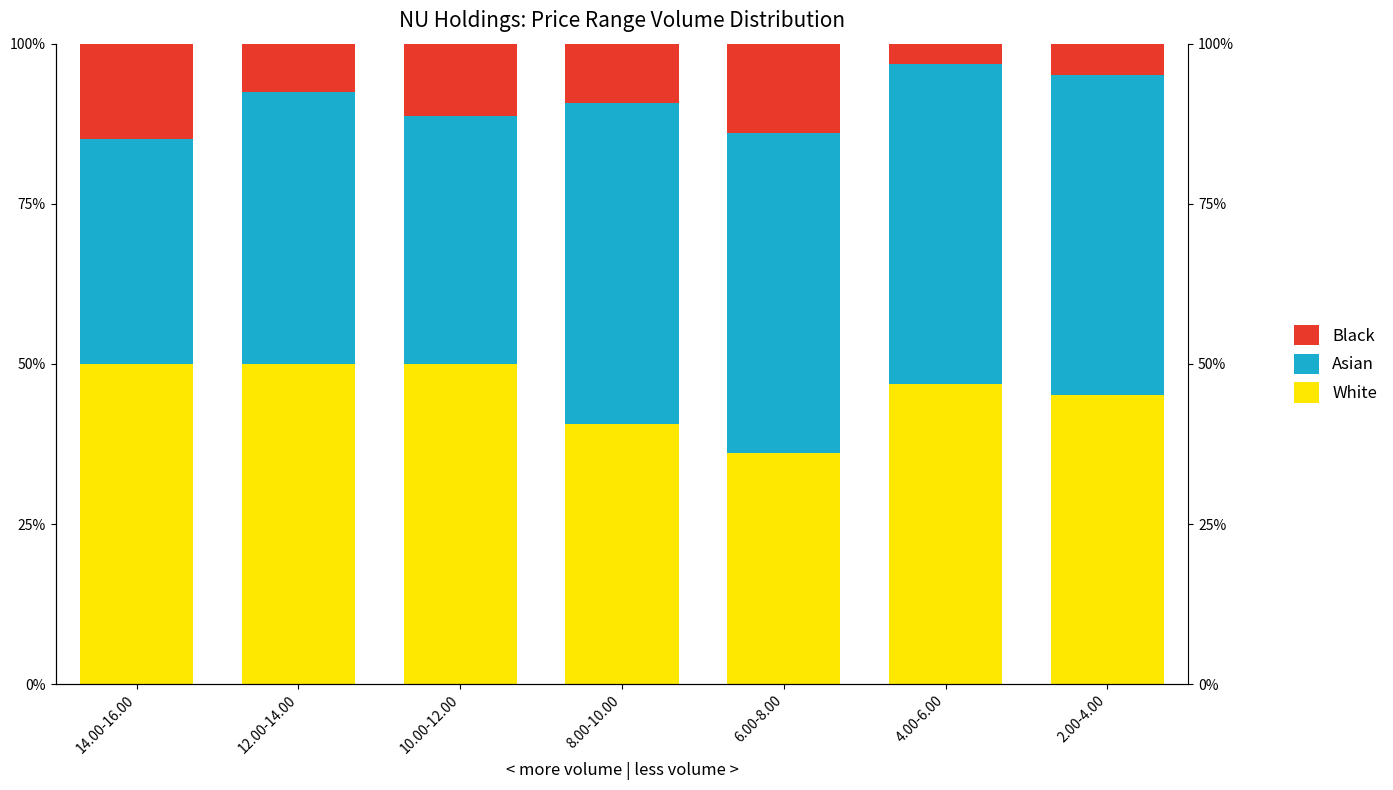

What is the maximum value shown in the chart?

50.0